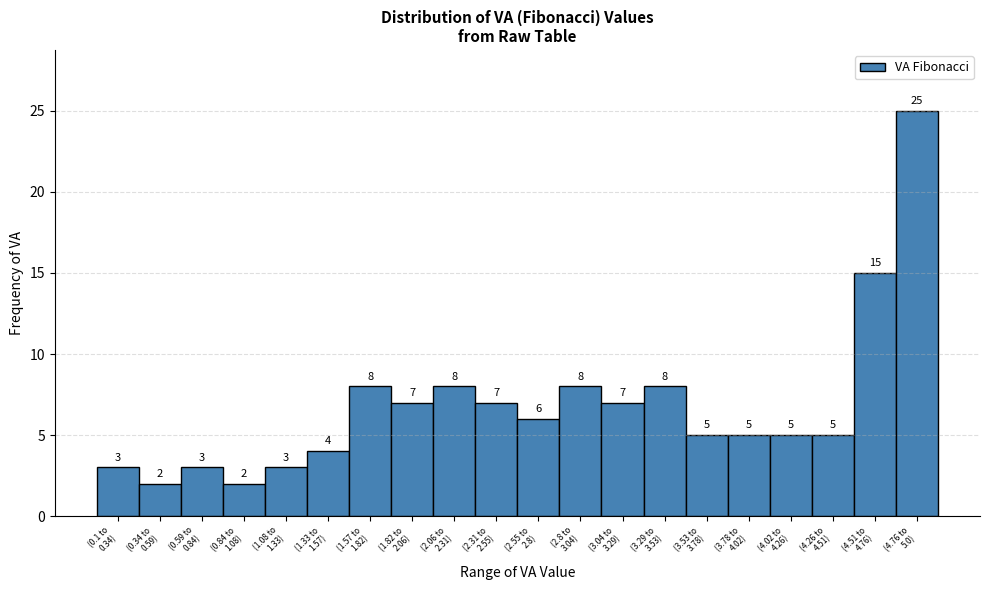

Reading left to right, what are all the values shown in this chart?

3	2	3	2	3	4	8	7	8	7	6	8	7	8	5	5	5	5	15	25